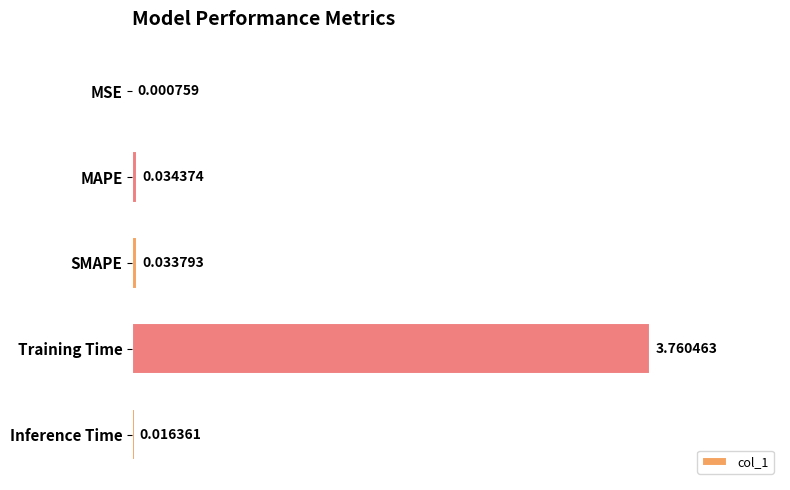

Which has a higher value, SMAPE or Training Time?

Training Time